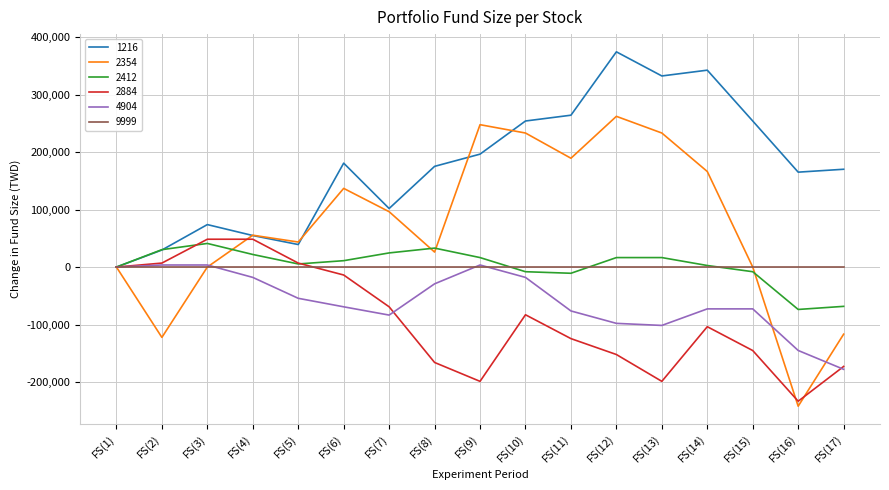

The value of 1216 at FS(12) is 374640. True or false?

True